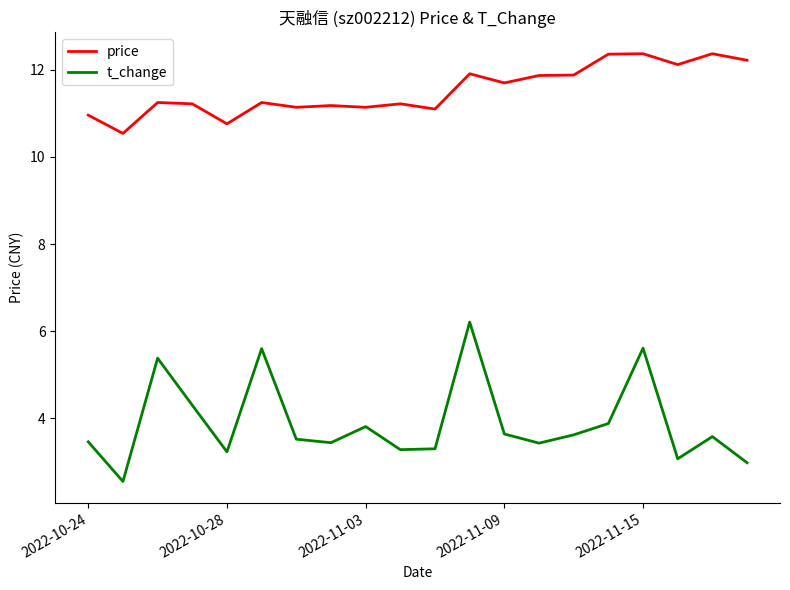

True or false: price has more than 2 interior local peaks.

True